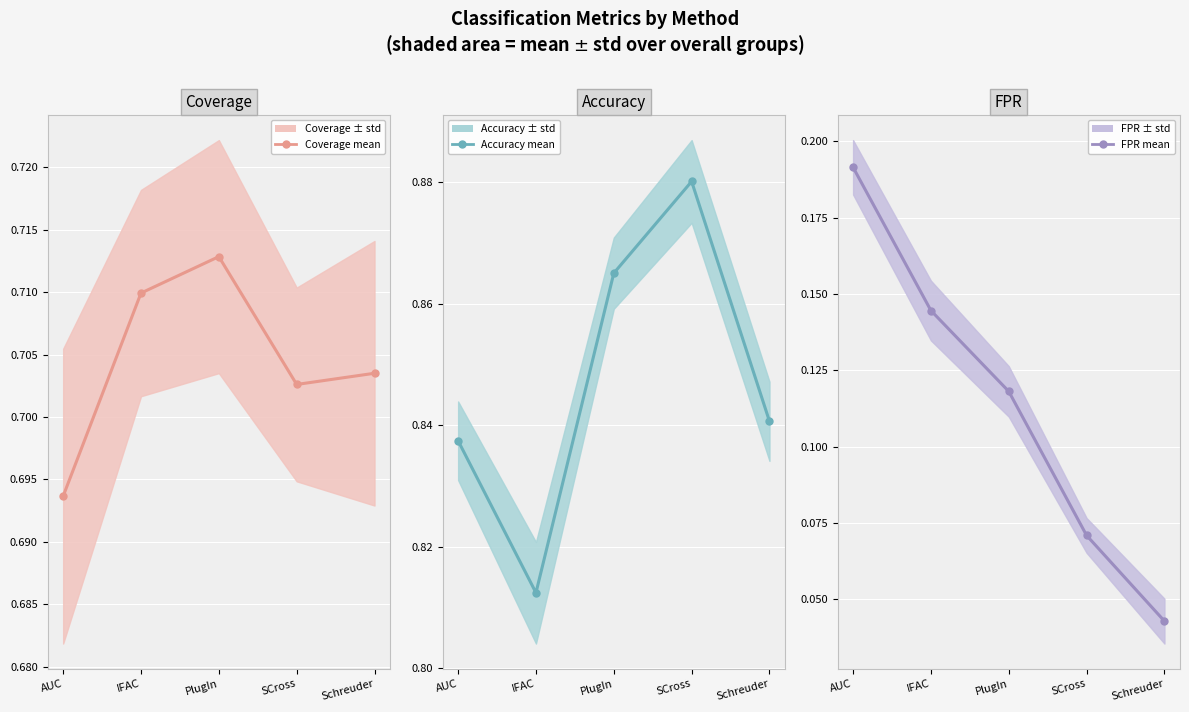

True or false: Coverage mean and Accuracy mean cross at least once.

False